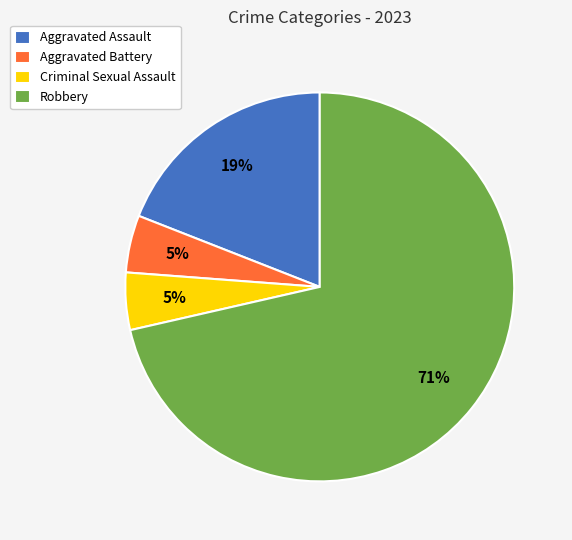

Which slice is the largest?

Robbery